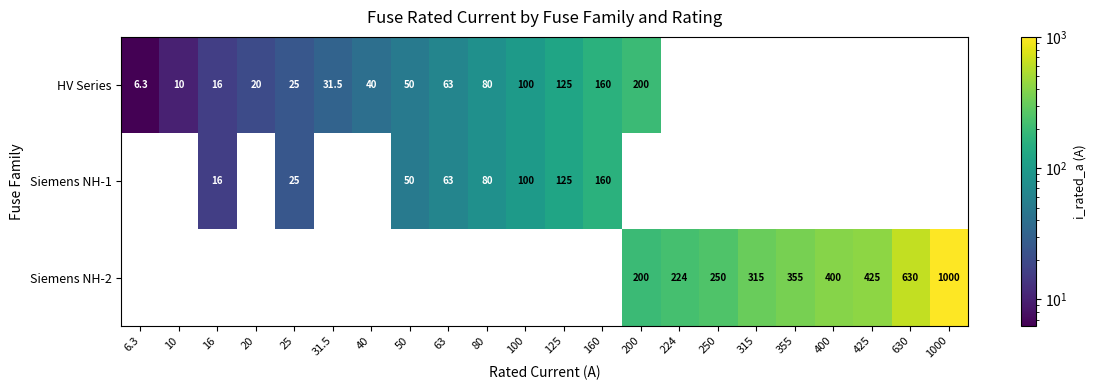

What is the smallest value displayed?

6.3